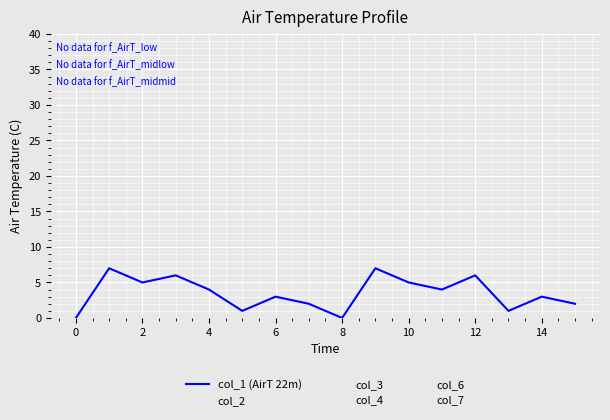

How many col_4 values are between 1 and 4?

10